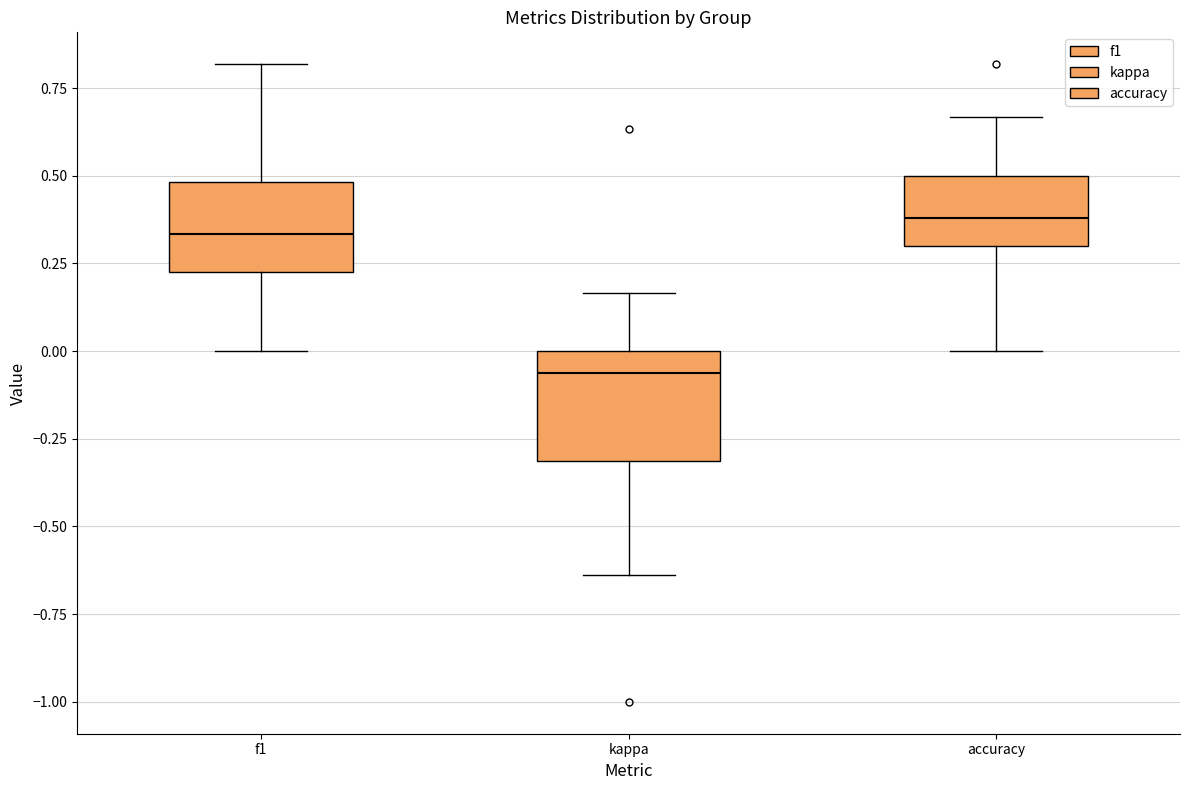

Where is the lower edge of the box for kappa on the y-axis? The values are not printed on the chart, so give them approximately, as read against the axis.

-0.30